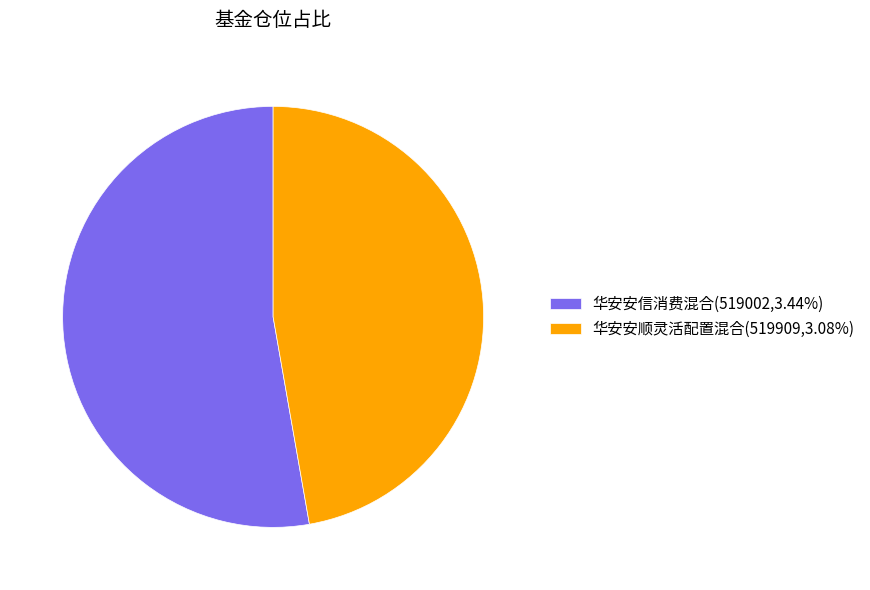

Combined, do 华安安顺灵活配置混合(519909,3.08%) and 华安安信消费混合(519002,3.44%) account for over 50%?

Yes